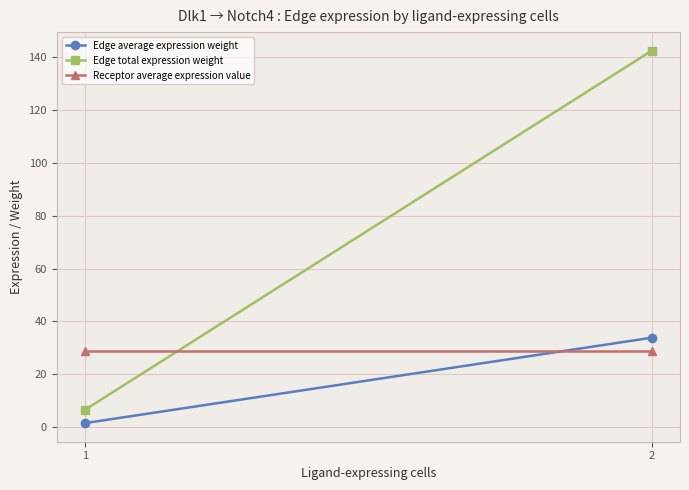

How many data points does each series have?

2